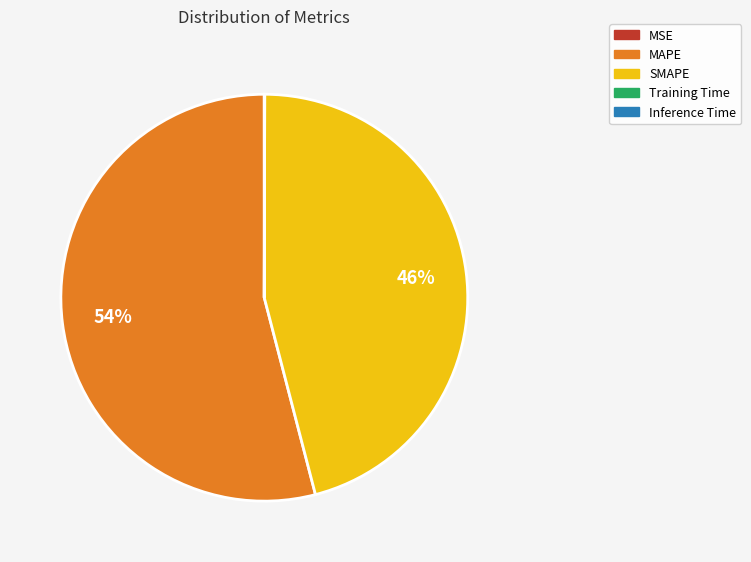

What is the largest slice in the pie chart?

MAPE